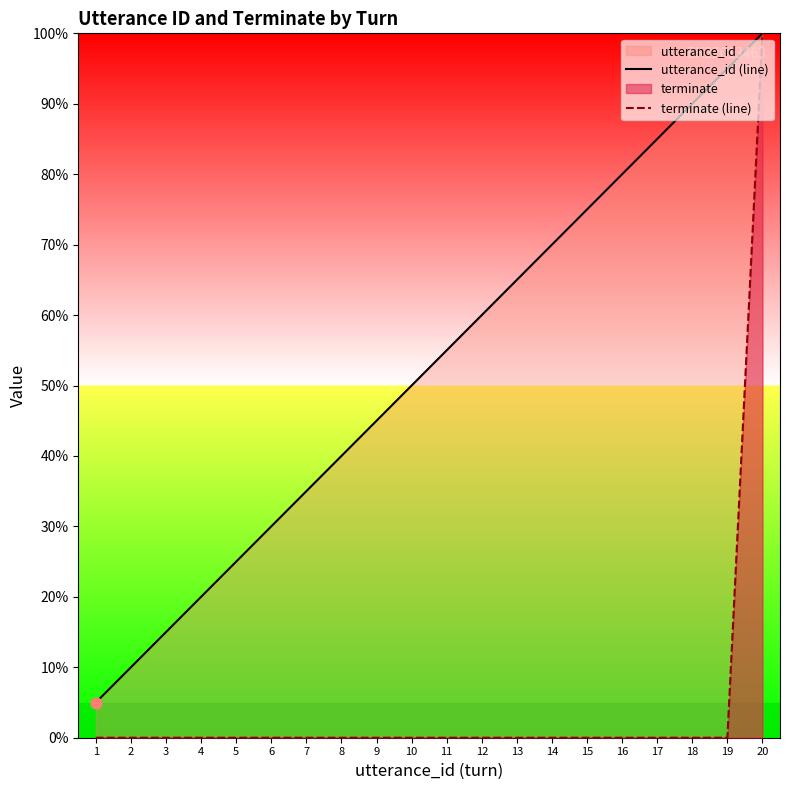

Which series contains the lowest Y value?

terminate (line)